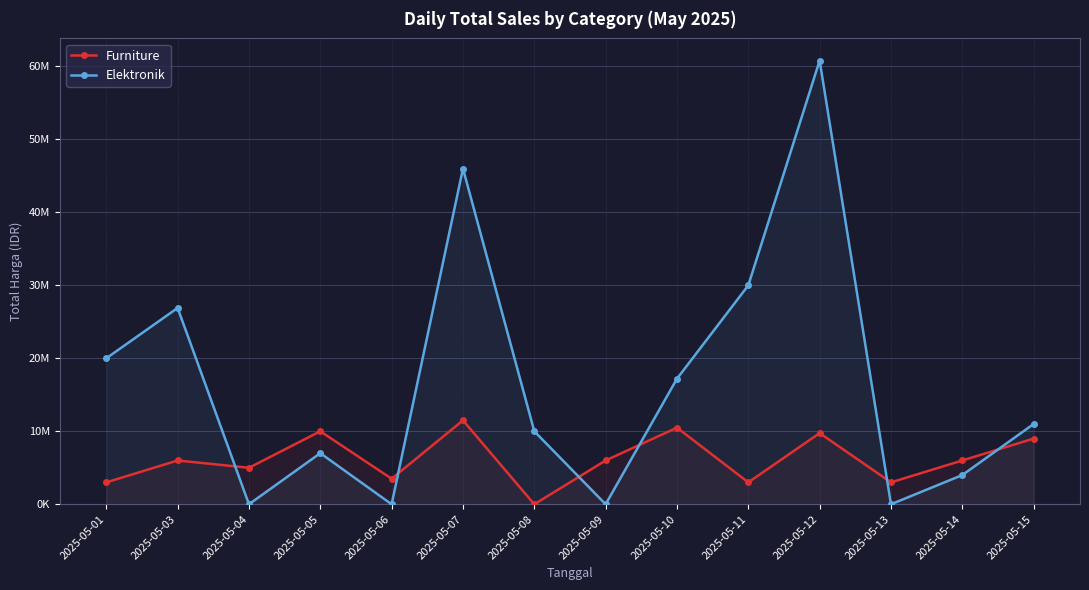

What are all the series names shown in the legend?

Furniture, Elektronik